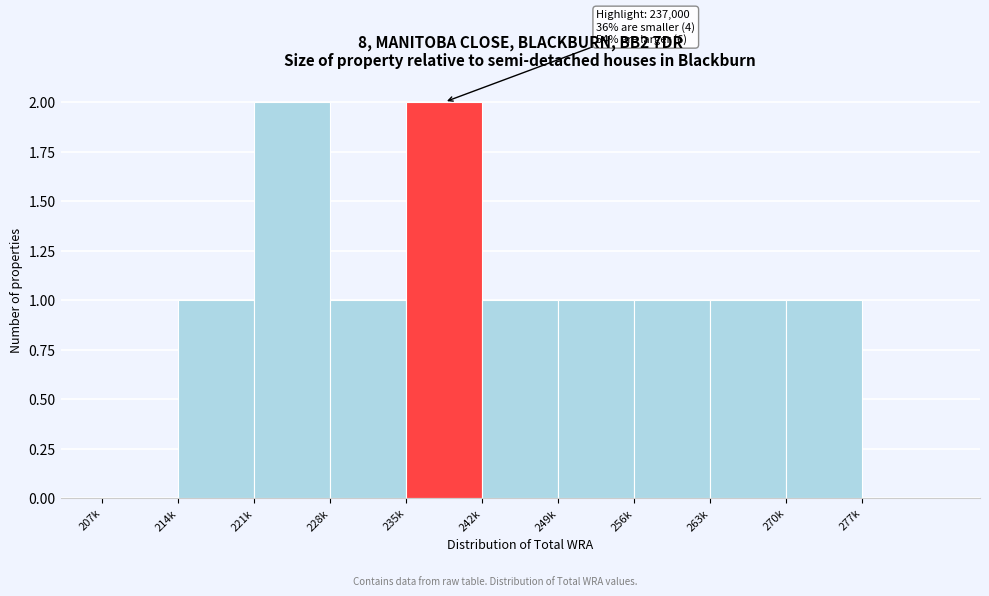

Reading left to right, extract all data points from this chart.

207k=0	214k=1	221k=2	228k=1	235k=2	242k=1	249k=1	256k=1	263k=1	270k=1	277k=0